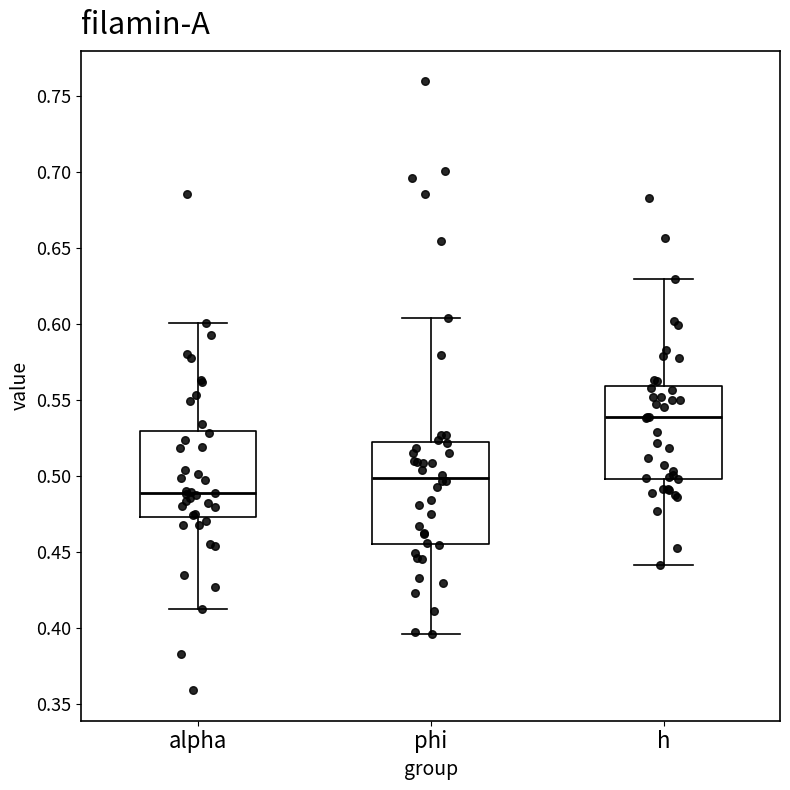

Reading left to right, read every box against the y-axis: the position of its median line, the range the box covers, and the ends of its whiskers. The values are not printed on the chart, so give them approximately, as read against the axis.

alpha: median 0.490, box 0.475 to 0.530, whiskers 0.410 to 0.600
phi: median 0.500, box 0.455 to 0.525, whiskers 0.395 to 0.605
h: median 0.540, box 0.500 to 0.560, whiskers 0.440 to 0.630